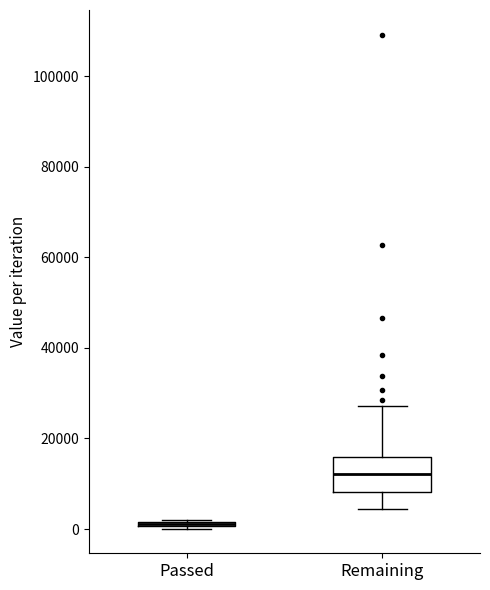

Which box is the tallest, from its lower edge to its upper edge?

Remaining